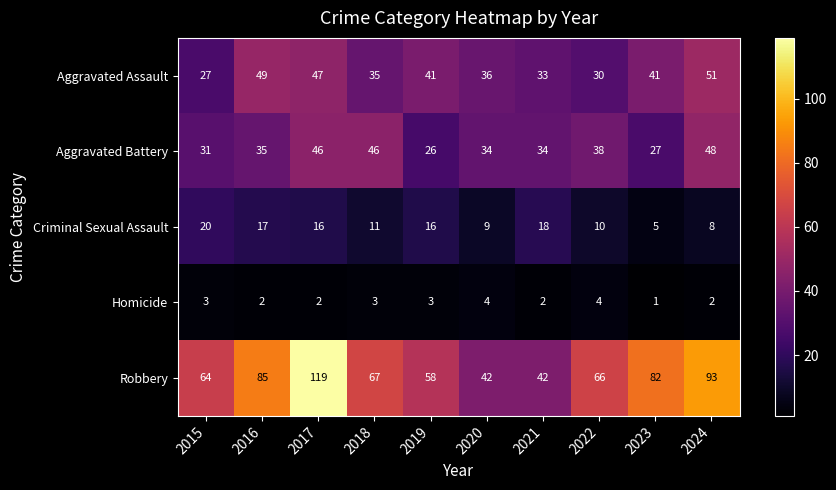

How many data points in Aggravated Assault are less than 41?

5